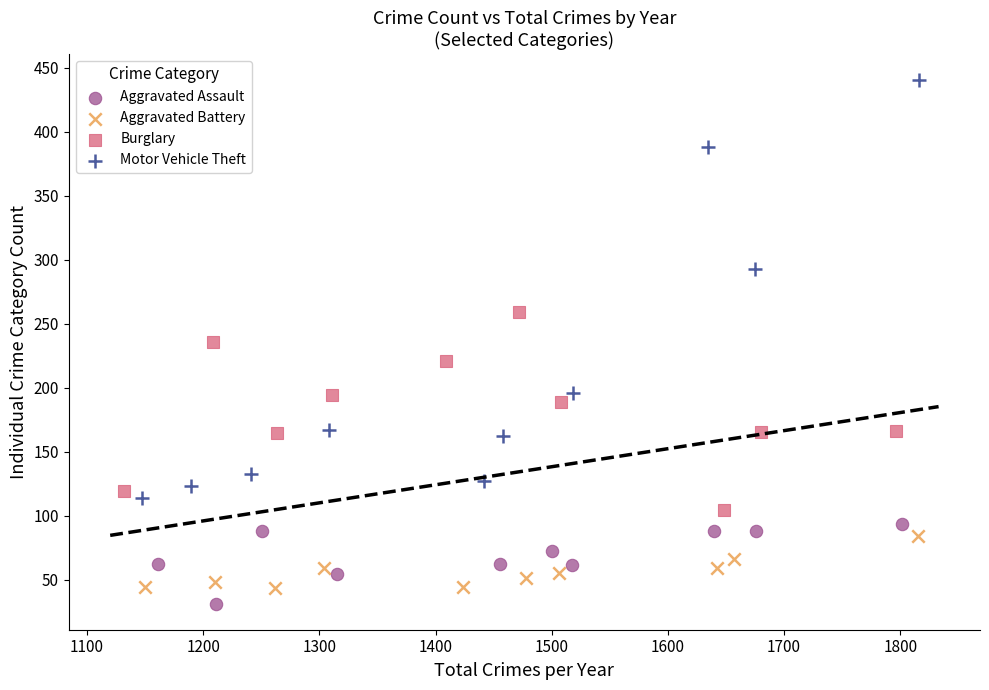

Which series reaches the minimum Y coordinate?

Aggravated Assault